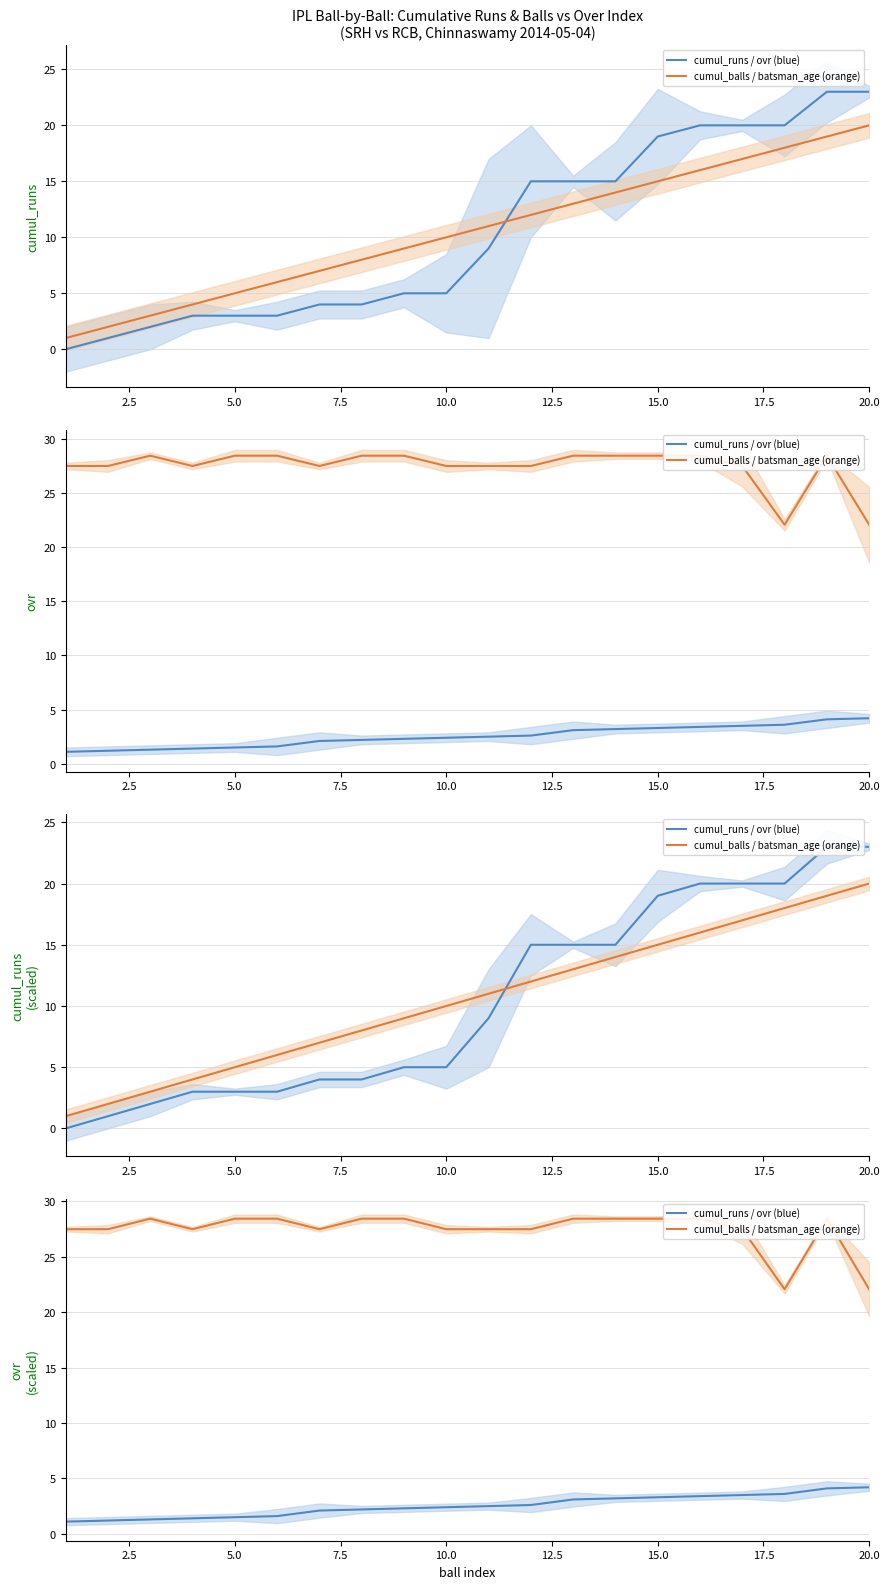

What is the highest value of the cumul_balls / batsman_age (orange) series?

28.4